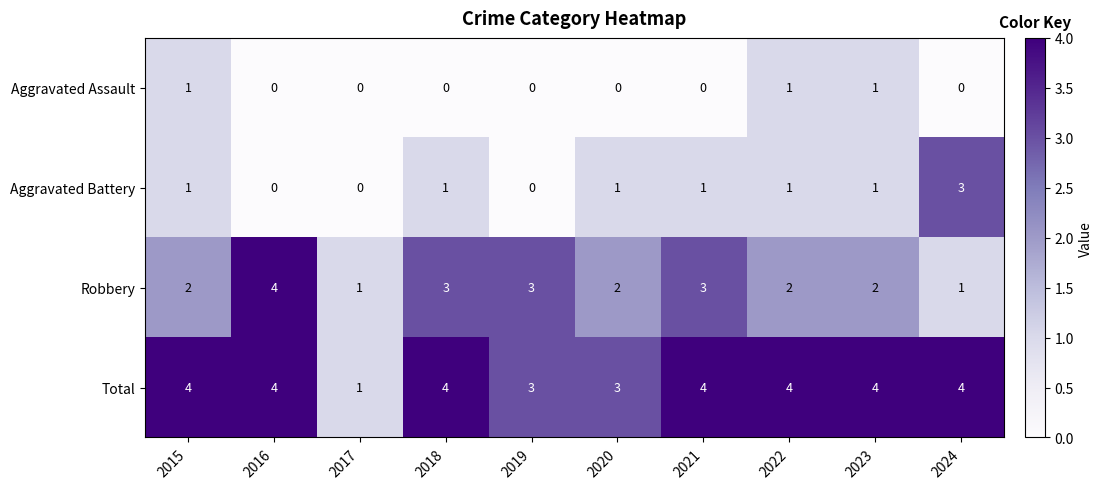

Which series changed the most between 2023 and 2024?

Aggravated Battery